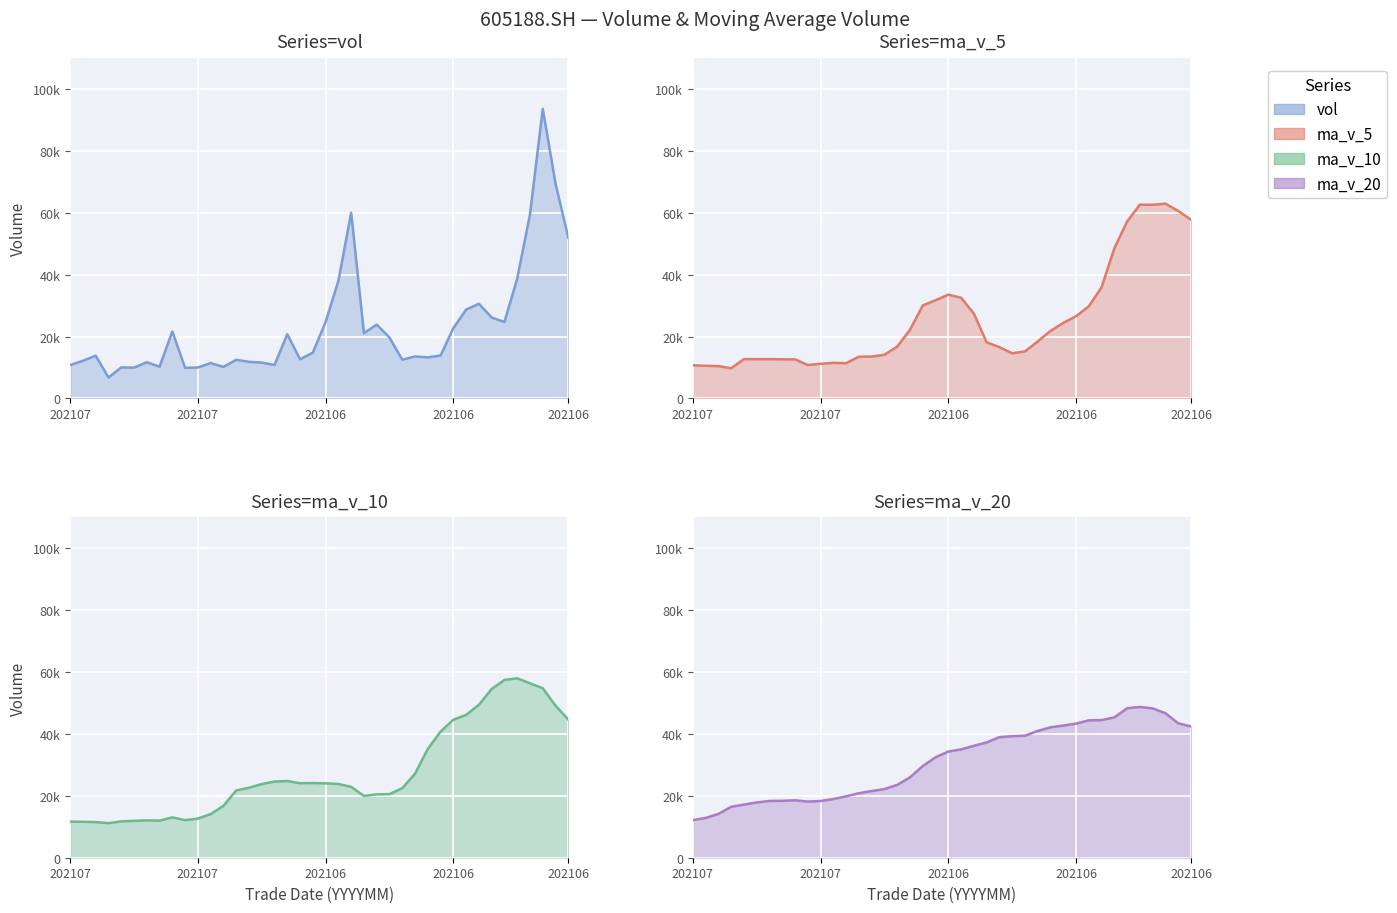

True or false: ma_v_20 has a value of 18358.3 at 6.

True